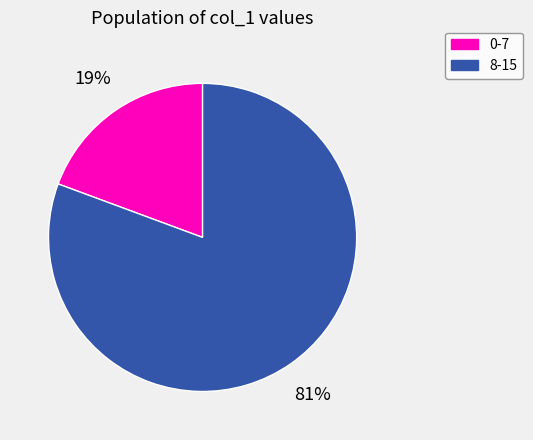

Do 8-15 and 0-7 together represent more than half of the pie?

Yes